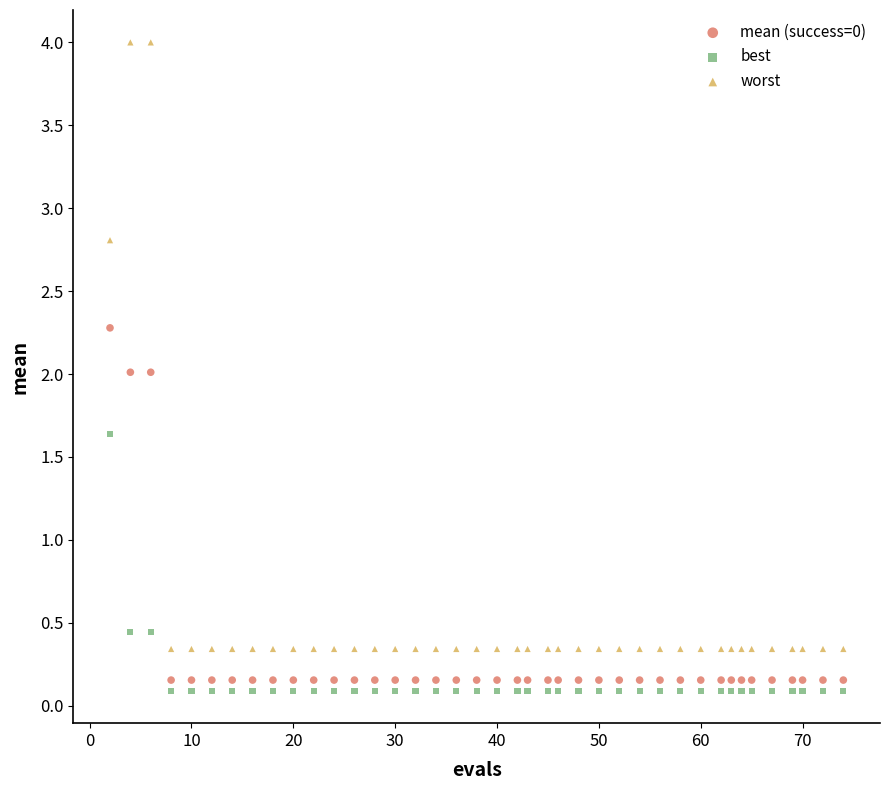

What are all the series names shown in the legend?

mean (success=0), best, worst